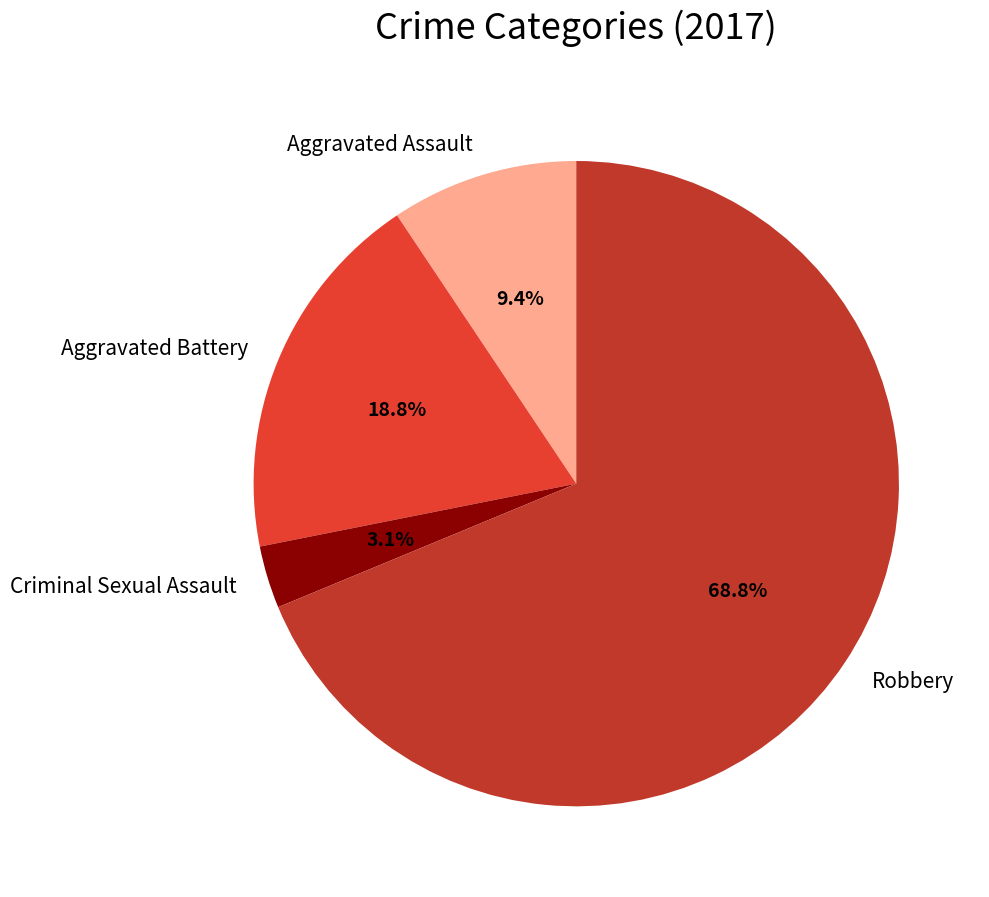

To the nearest percent, what percentage of the pie is Aggravated Assault?

9%